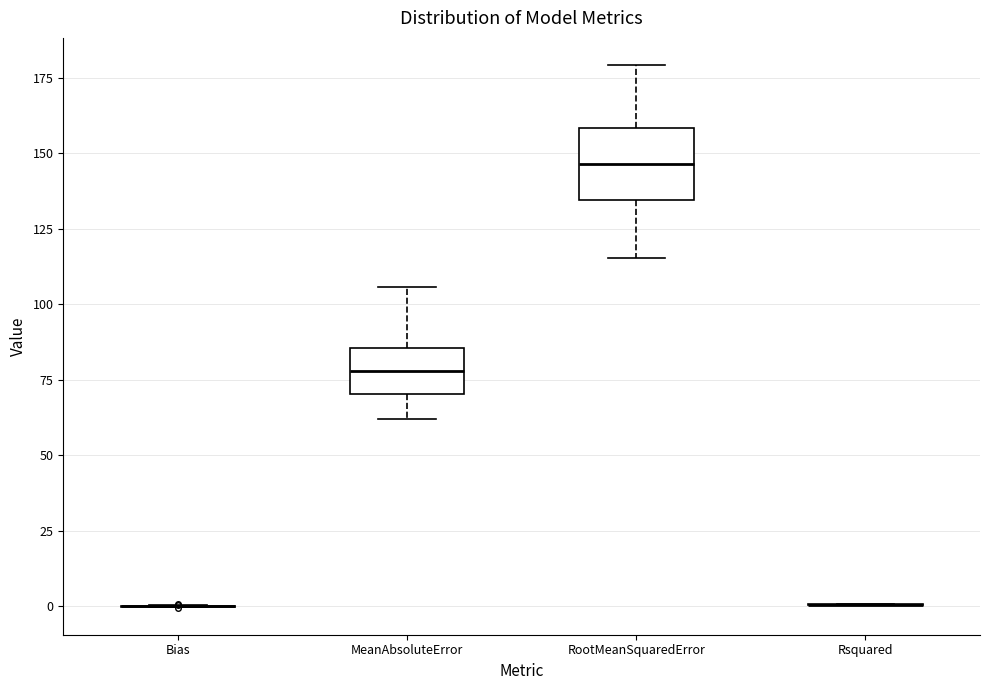

Which box is the tallest, from its lower edge to its upper edge?

RootMeanSquaredError